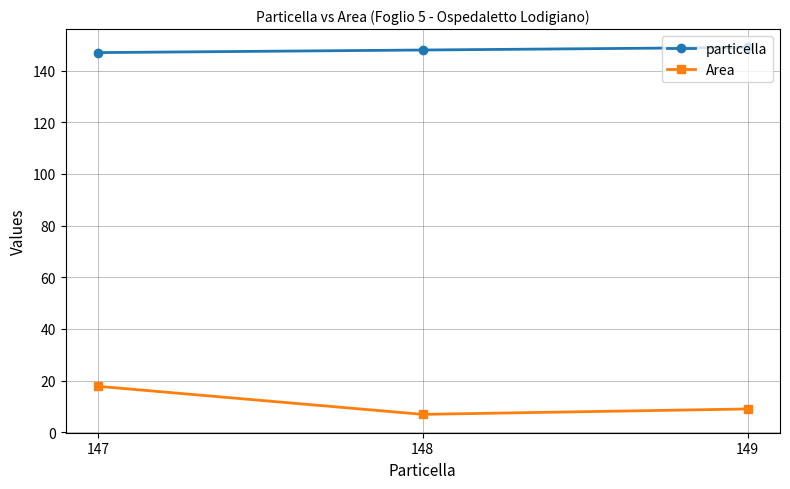

What is the average value of the Area series?

11.2